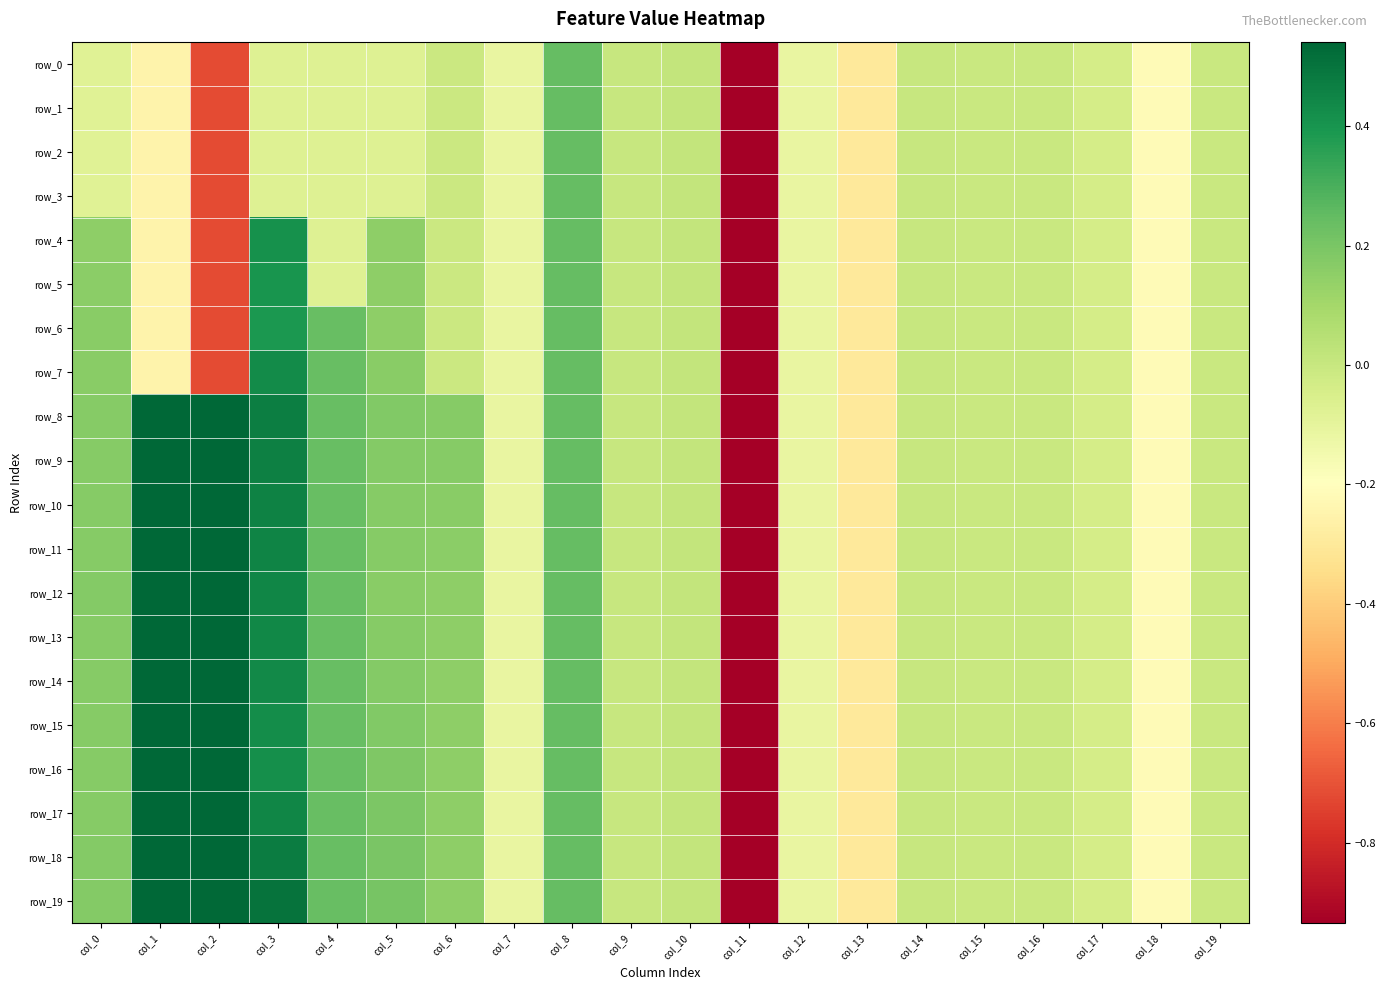

List the labels in order of row_19 value, smallest first.

col_11, col_13, col_18, col_7, col_12, col_17, col_15, col_19, col_16, col_14, col_9, col_10, col_6, col_0, col_5, col_4, col_8, col_3, col_2, col_1